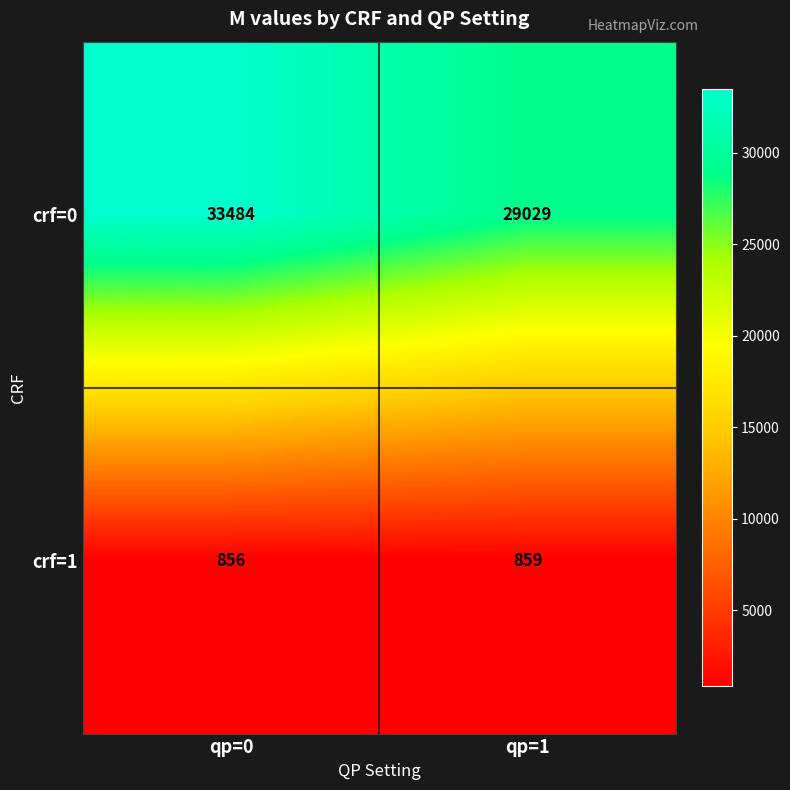

What is the sum of the crf=0 values at qp=0 and qp=1?

62513